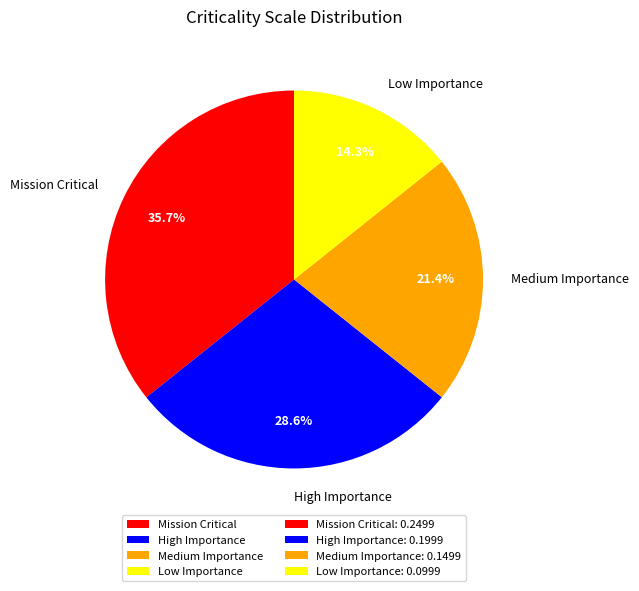

Rank the categories by value from highest to lowest.

Mission Critical, High Importance, Medium Importance, Low Importance